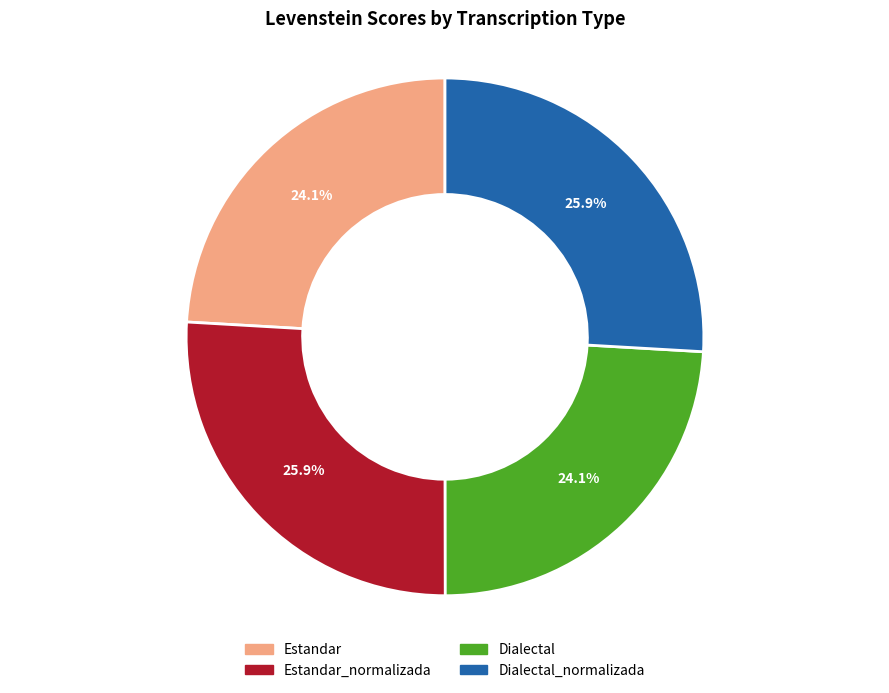

Does Estandar_normalizada represent more than half of the total?

No